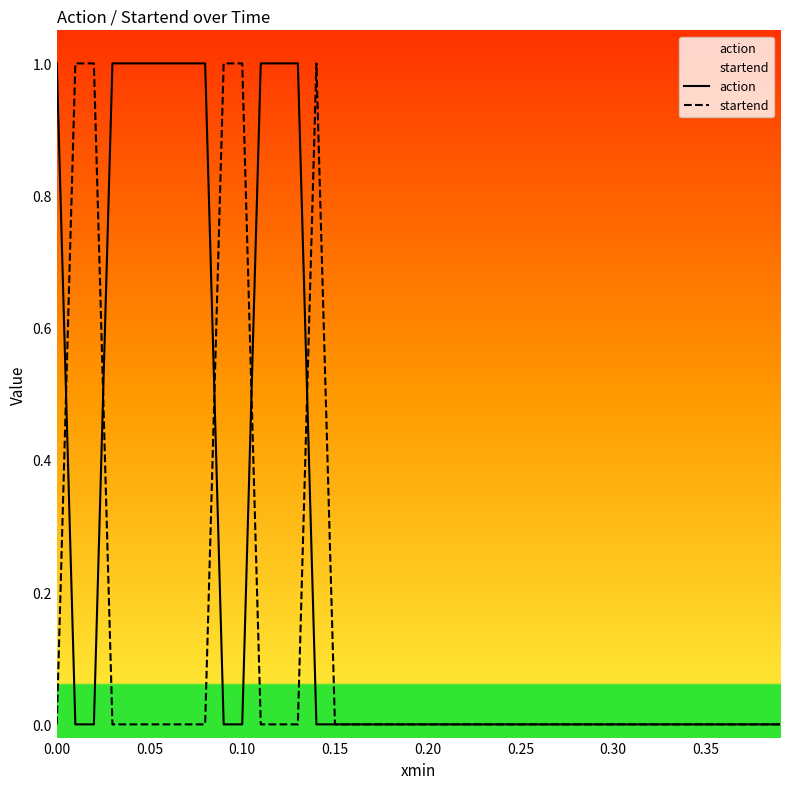

True or false: startend has a value of 0 at 0.00.

True